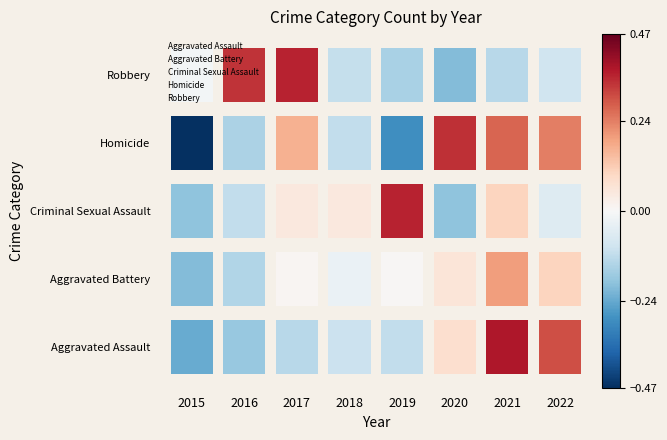

Reading left to right, transcribe all the data shown in this chart.

Aggravated Assault: 2015=0	2016=0	2017=0	2018=0	2019=0	2020=0	2021=0	2022=0
Aggravated Battery: 2015=1	2016=1	2017=1	2018=1	2019=1	2020=1	2021=1	2022=1
Criminal Sexual Assault: 2015=2	2016=2	2017=2	2018=2	2019=2	2020=2	2021=2	2022=2
Homicide: 2015=3	2016=3	2017=3	2018=3	2019=3	2020=3	2021=3	2022=3
Robbery: 2015=4	2016=4	2017=4	2018=4	2019=4	2020=4	2021=4	2022=4